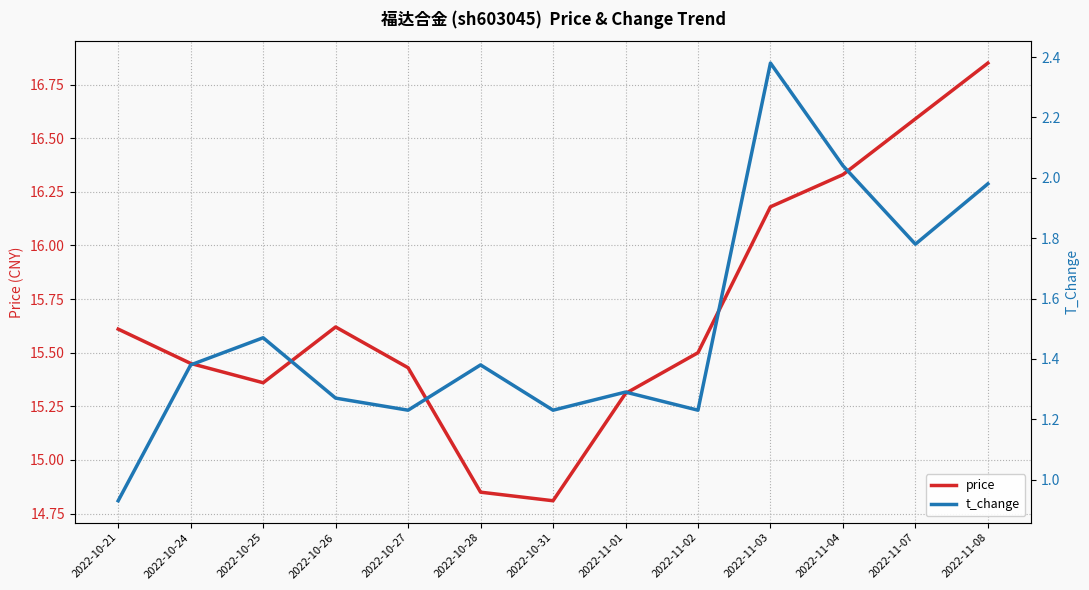

What is the highest value of the price series?

16.9